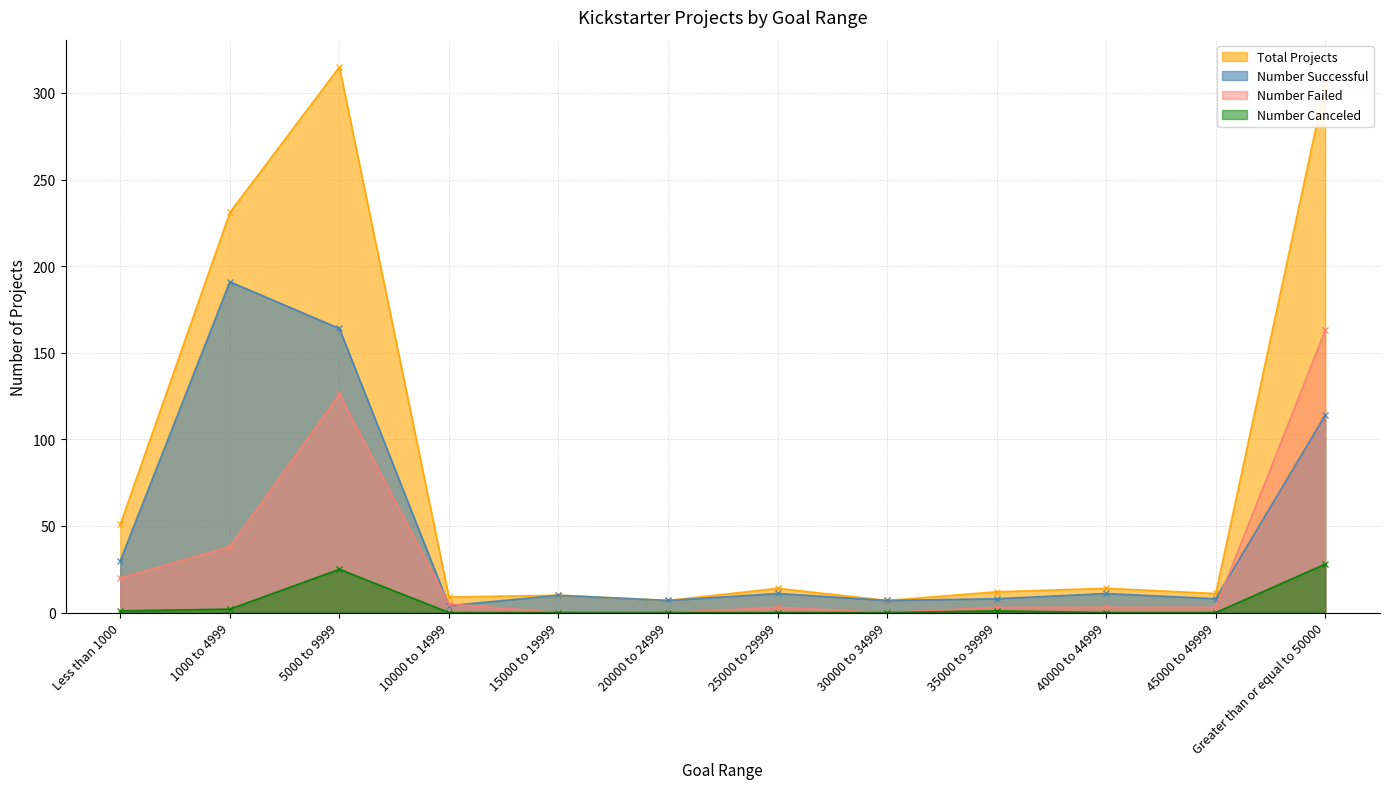

Which category has the lowest value across all series?

15000 to 19999